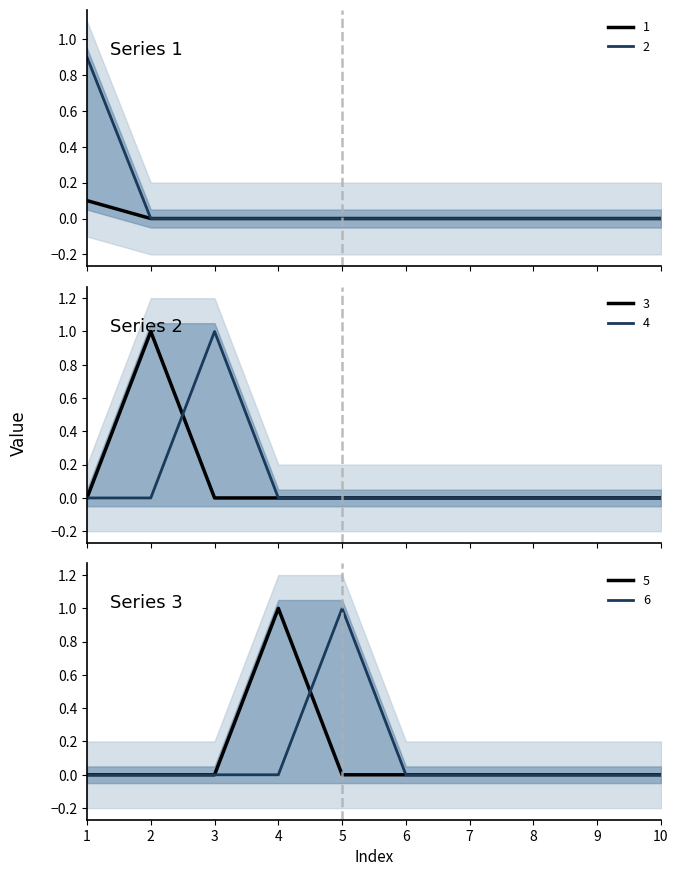

How many values in the 4 series exceed 0?

1